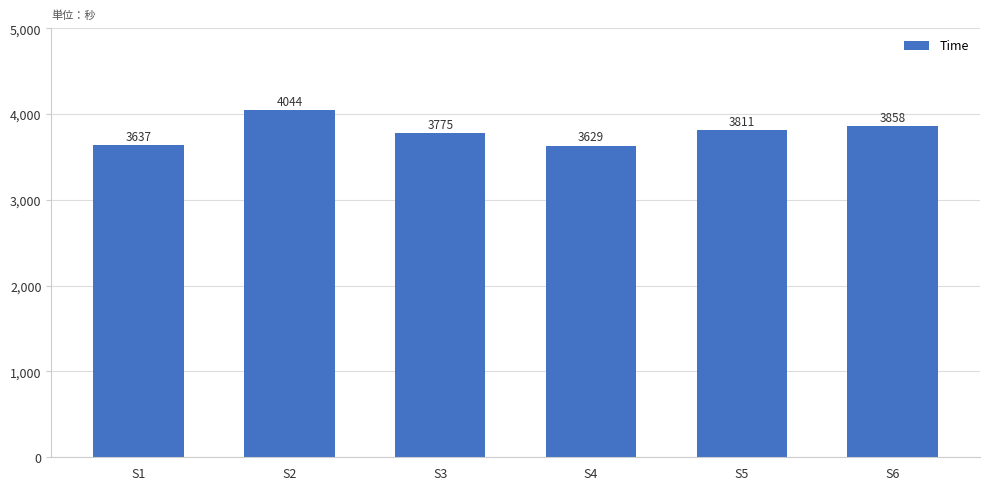

The chart shows a value of 941.3 at S1. True or false?

False